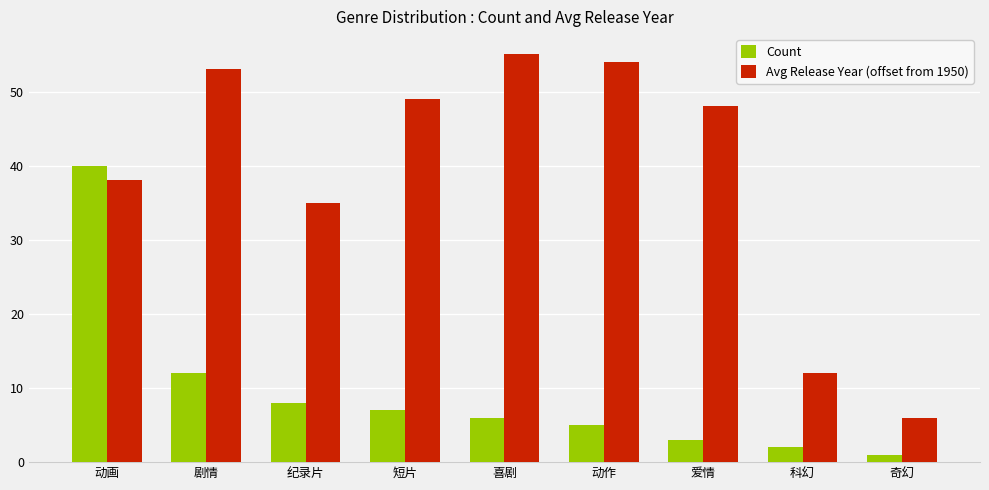

Between 动画 and 剧情, which series saw the biggest shift?

Count